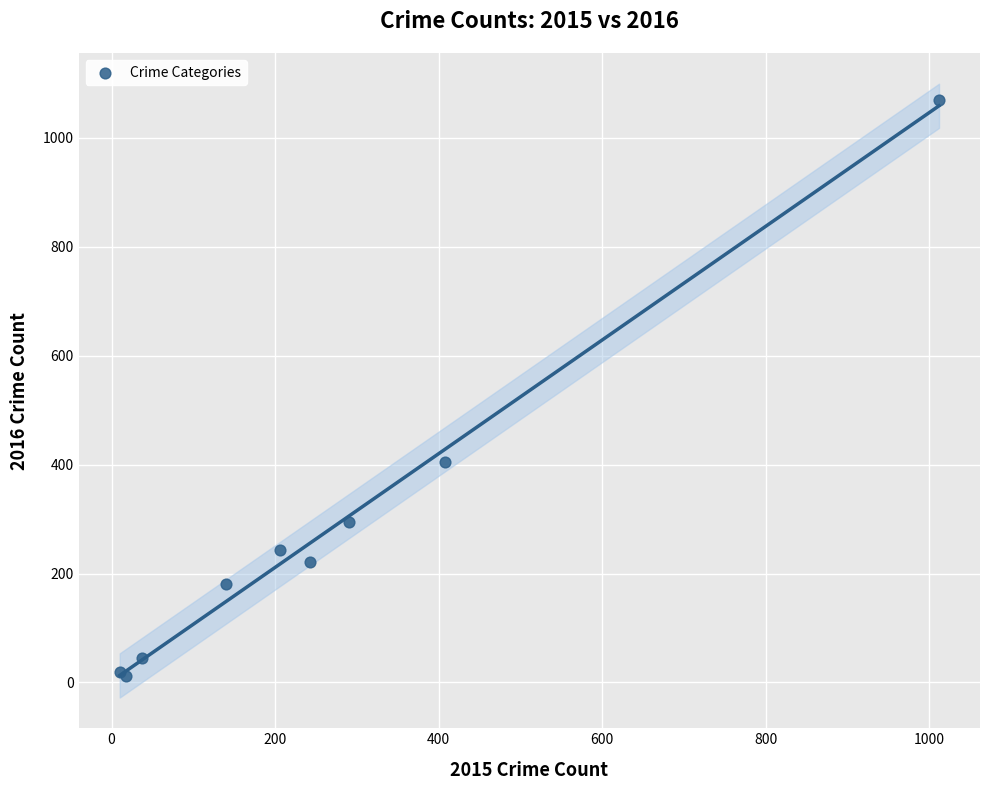

What Y value in the scatter plot is closest to 540?

404